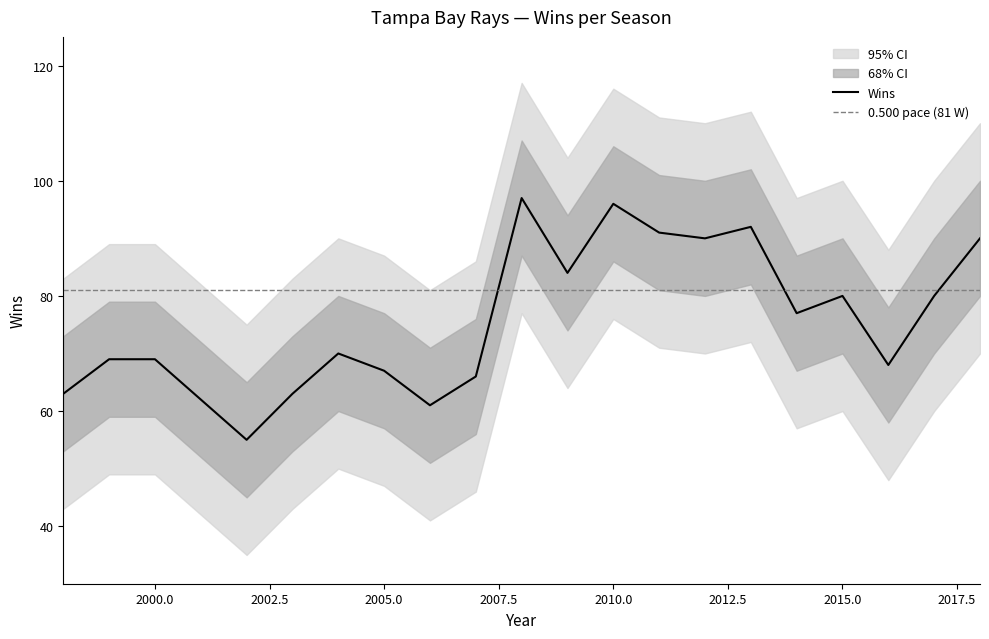

Does the chart have visible grid lines?

No